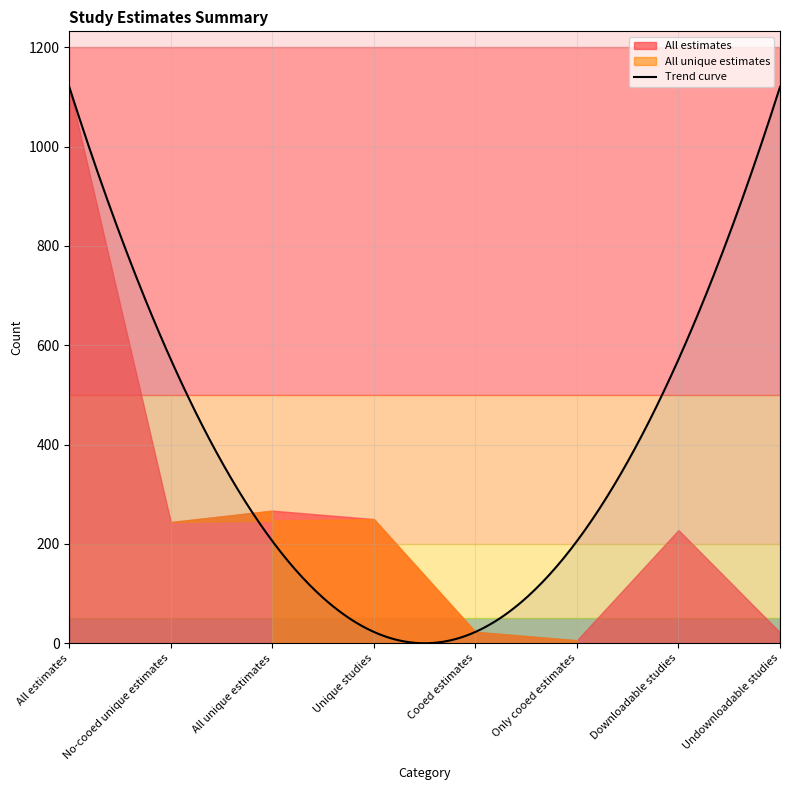

What is the highest value of the Trend curve series?

1120.0